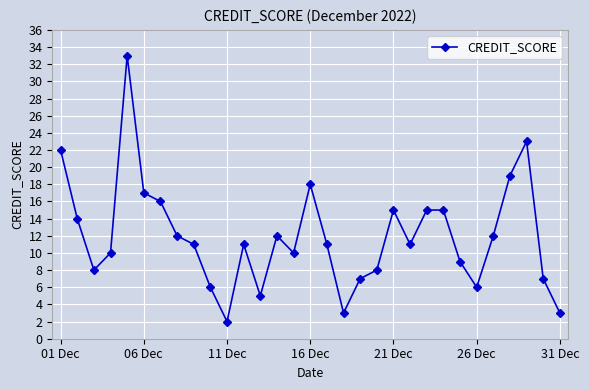

What is the greatest value displayed?

33